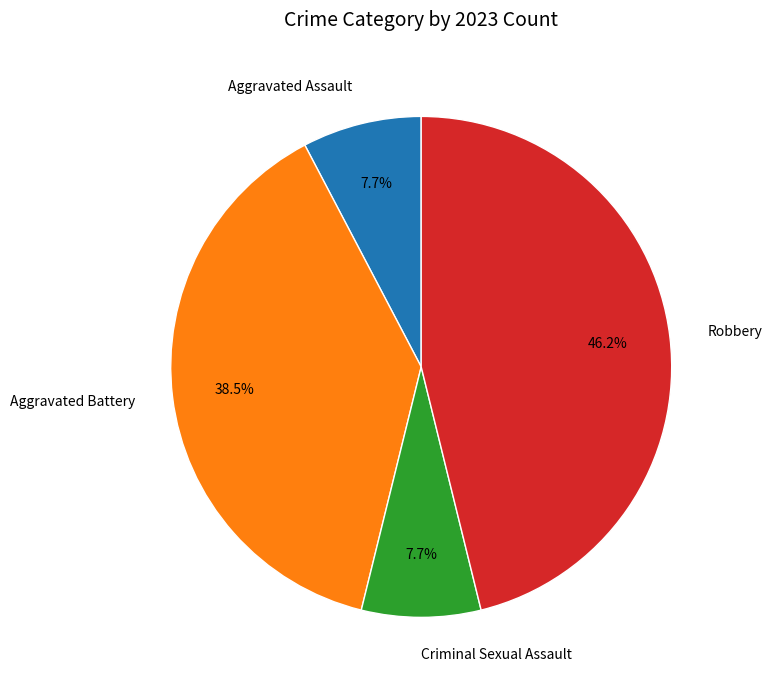

To the nearest percent, what is the difference between the largest and smallest slice percentages?

38%